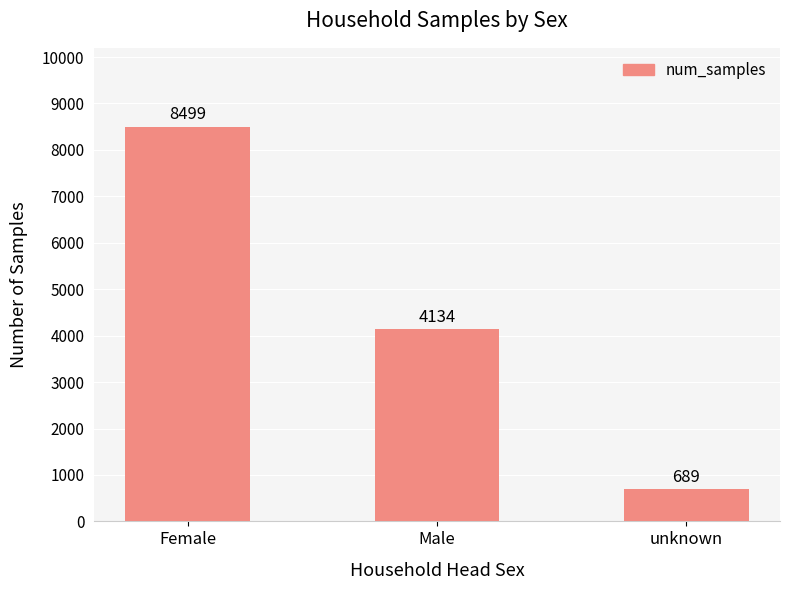

What is the difference between the second highest and minimum values?

3445